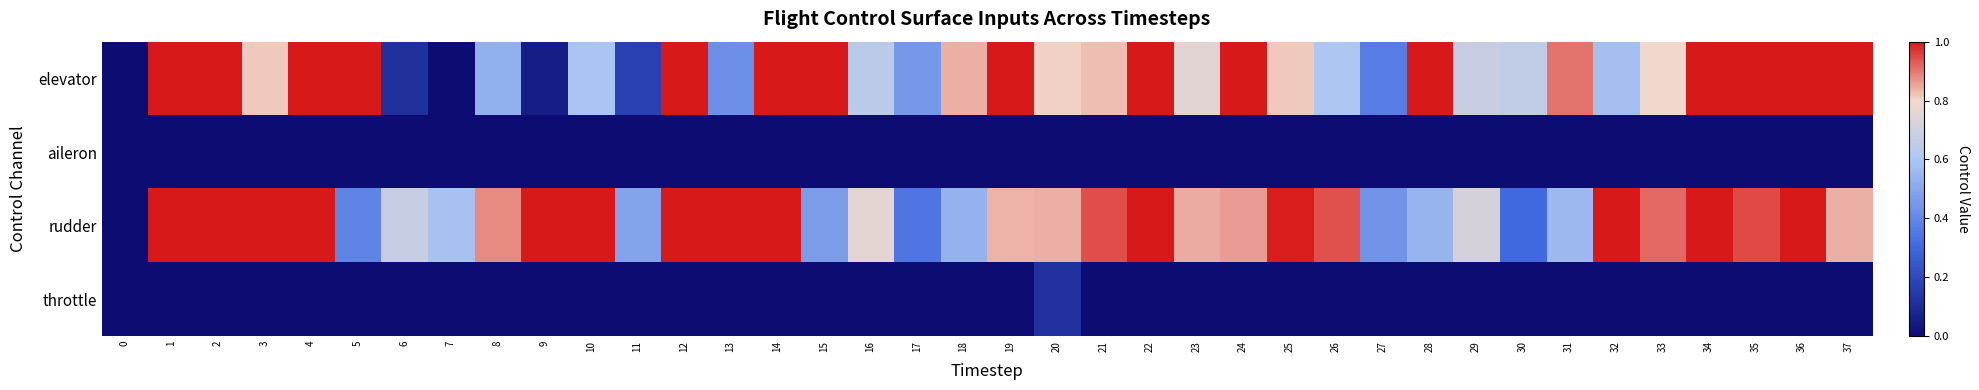

What is the total value across all series at 2?

2.0